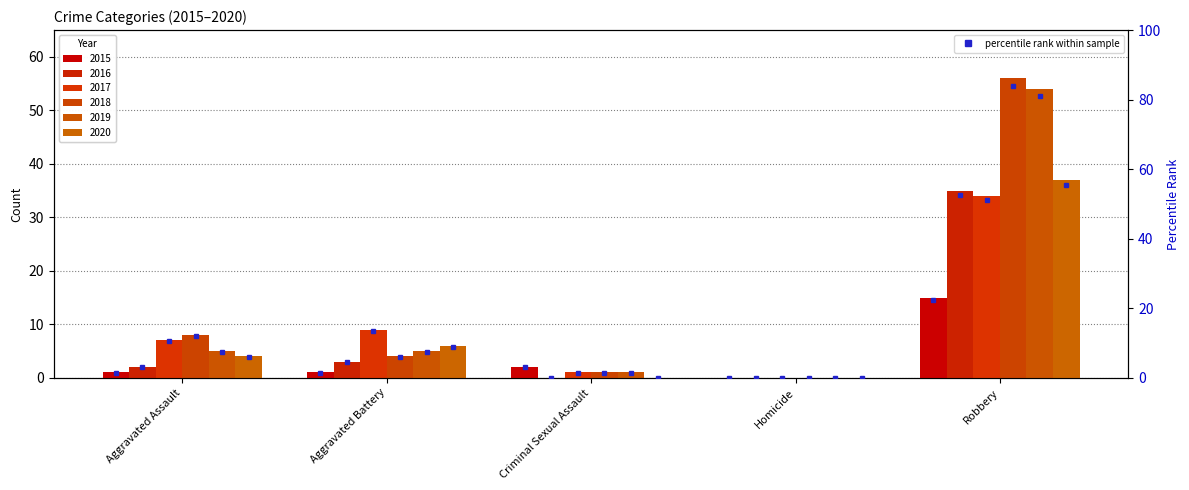

At which label does the data first exceed 1?

Aggravated Assault